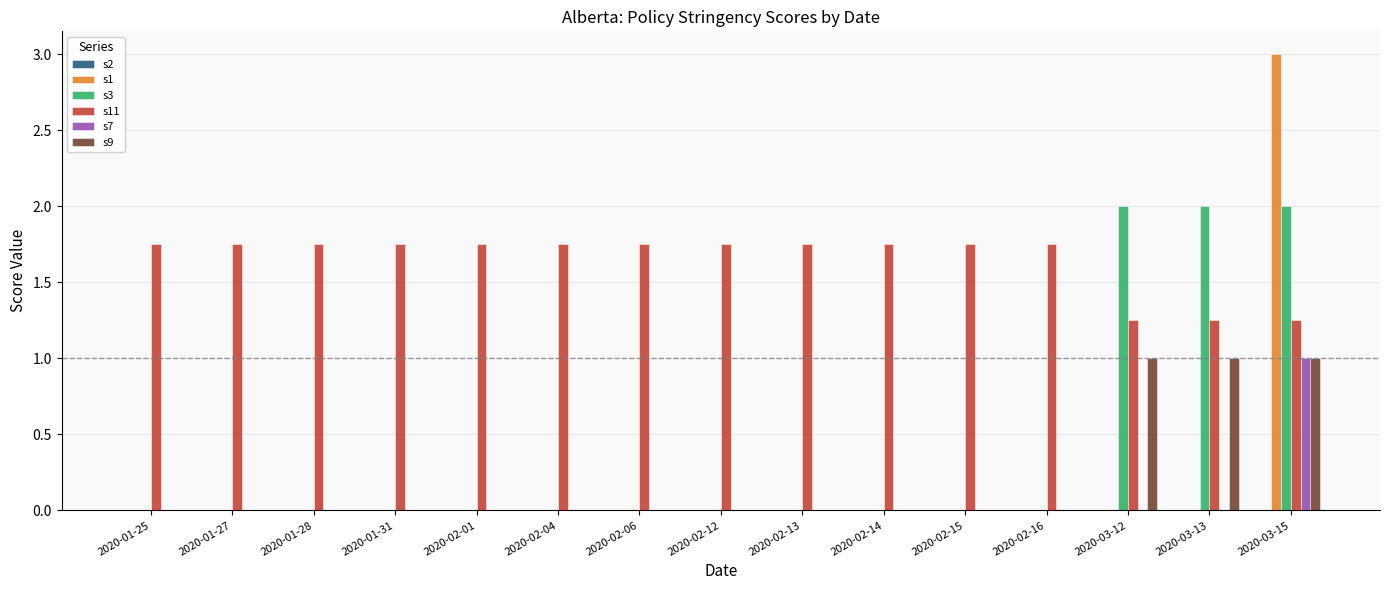

Is the value of s1 at 2020-01-31 greater than the value of s9 at 2020-03-13?

No